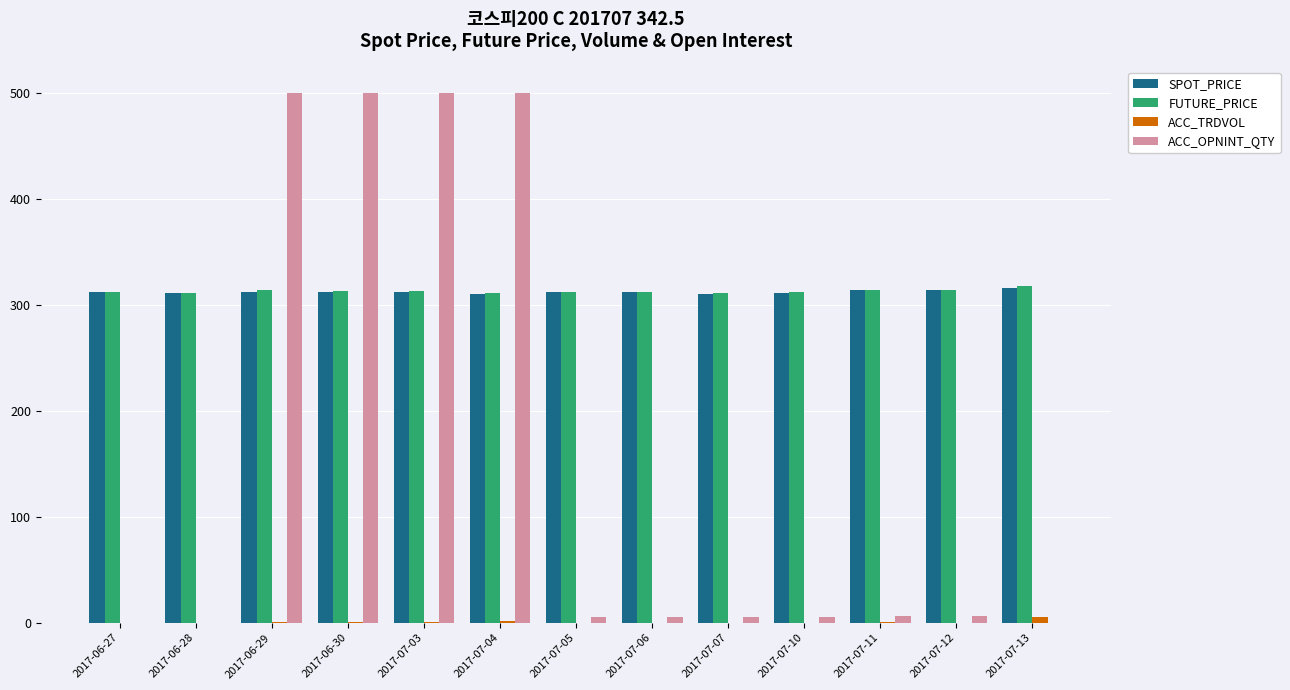

Is it true that FUTURE_PRICE equals 311.6 at 2017-06-28?

True